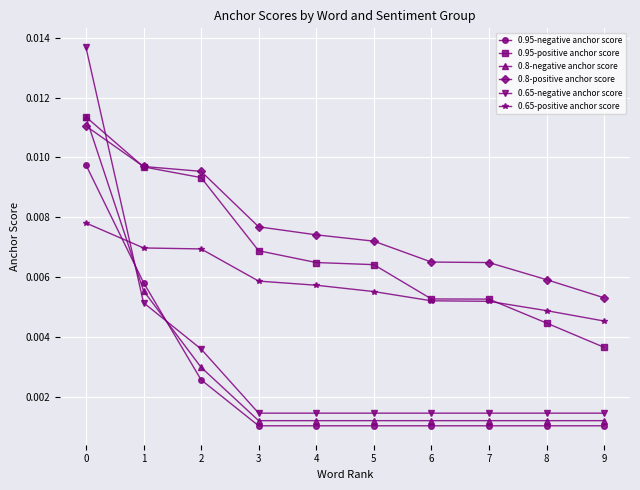

After their last crossing, which series has the higher values: 0.8-negative anchor score or 0.65-positive anchor score?

0.65-positive anchor score